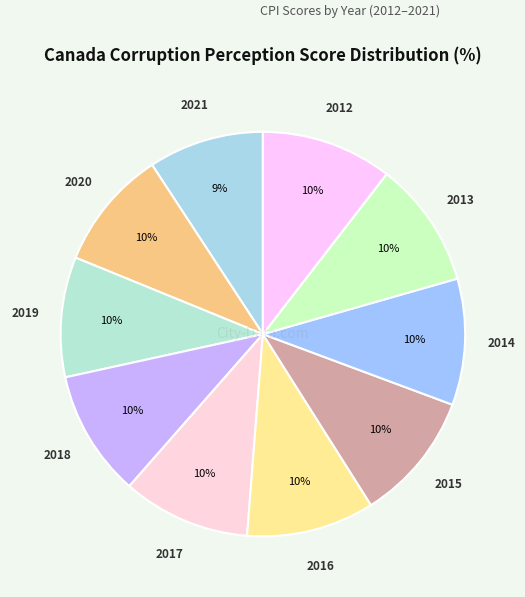

How many segments does this pie chart have?

10